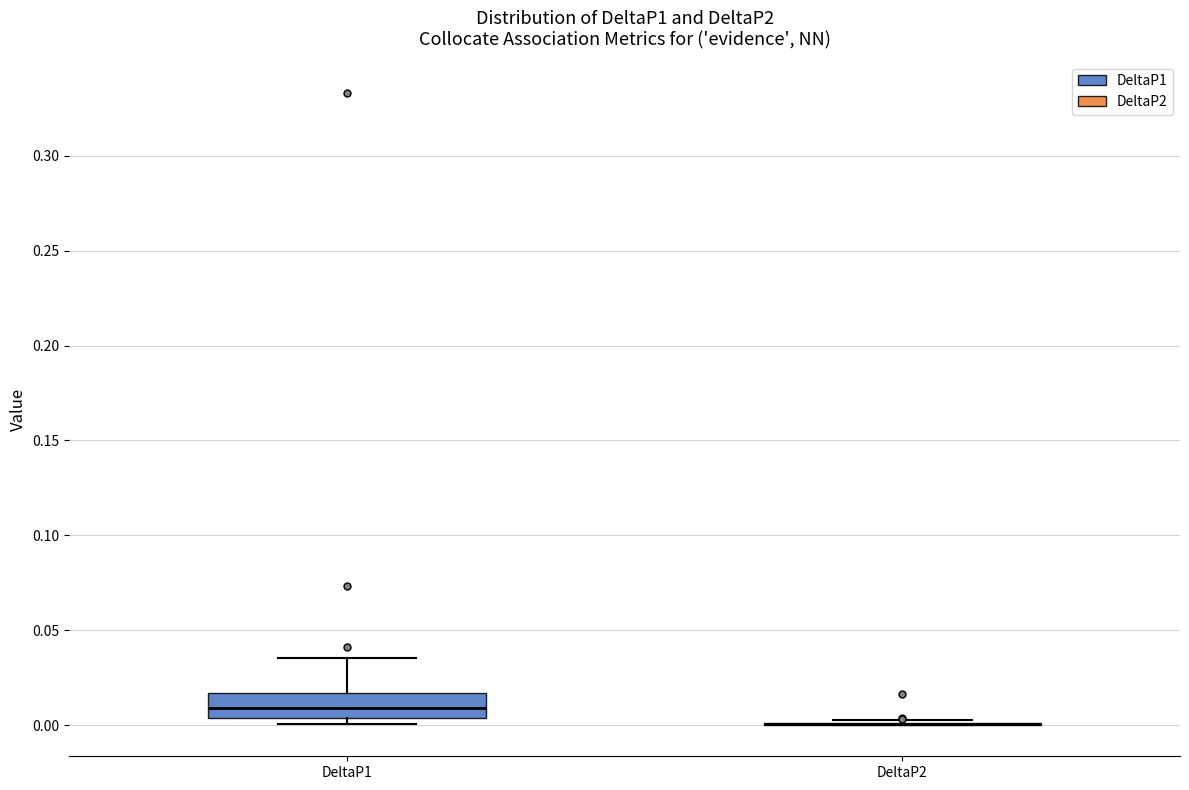

Comparing the boxes themselves (not the whiskers), which one is the tallest?

DeltaP1